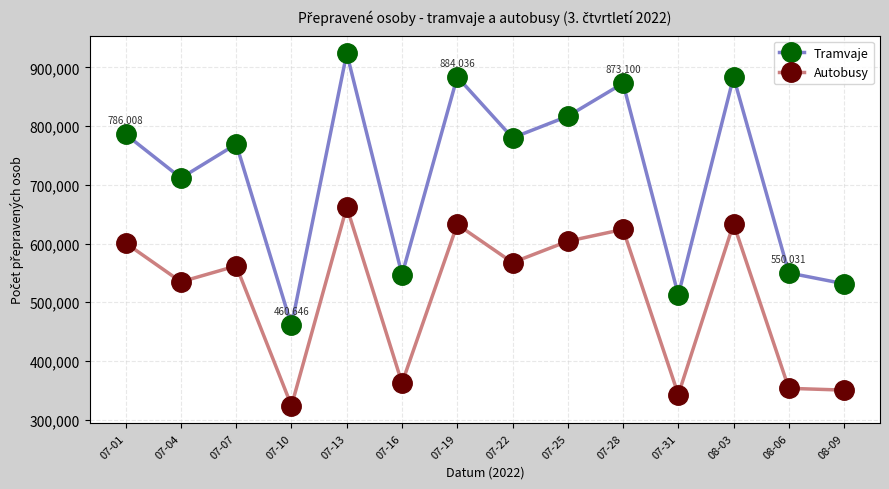

What is the value of the Autobusy point at the 5th from the left?

662307